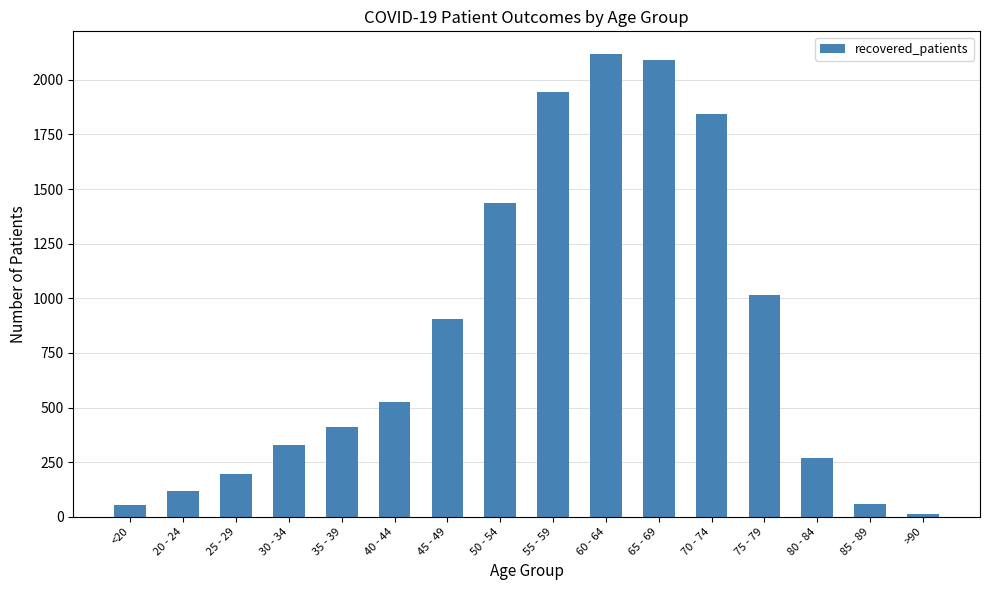

Is it true that the value at 45 - 49 is 906?

True